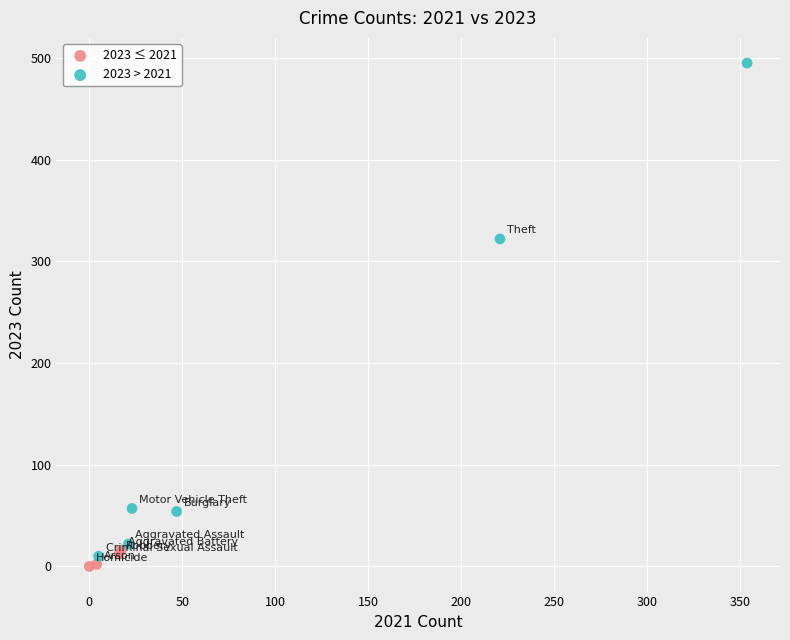

Which series reaches the maximum Y coordinate?

2023 > 2021